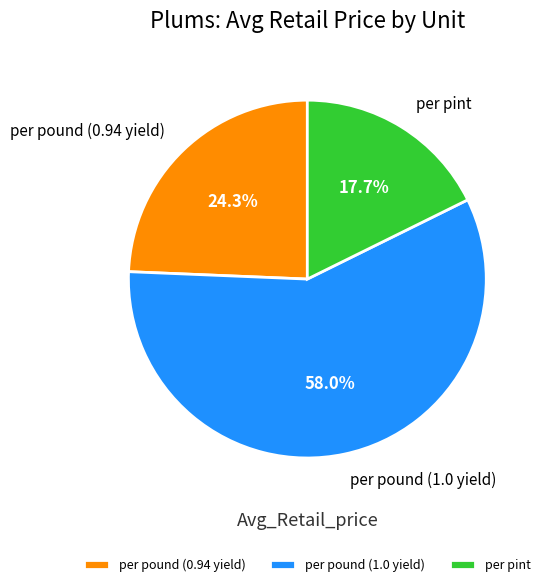

Is there a majority slice in this chart?

Yes